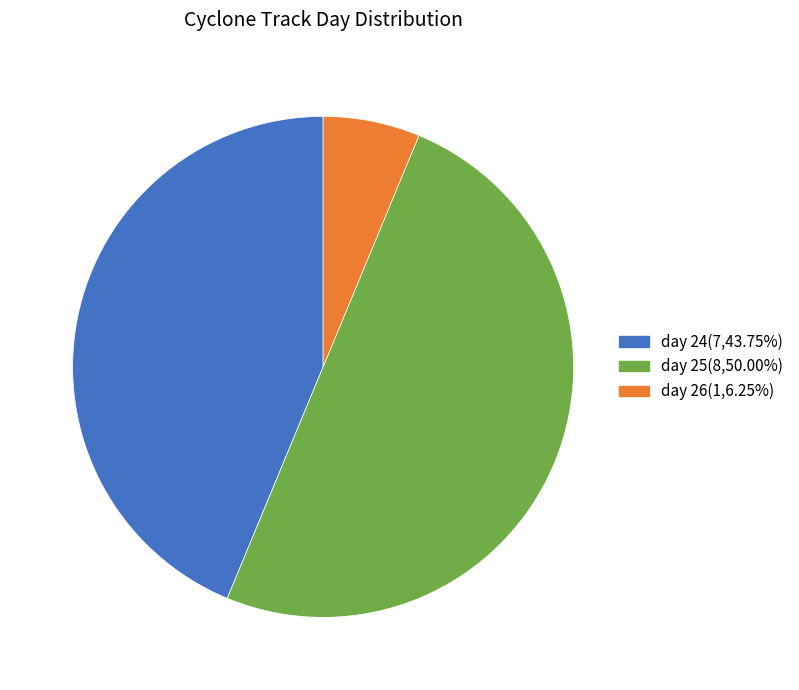

Is day 24(7,43.75%) the majority of the pie?

No